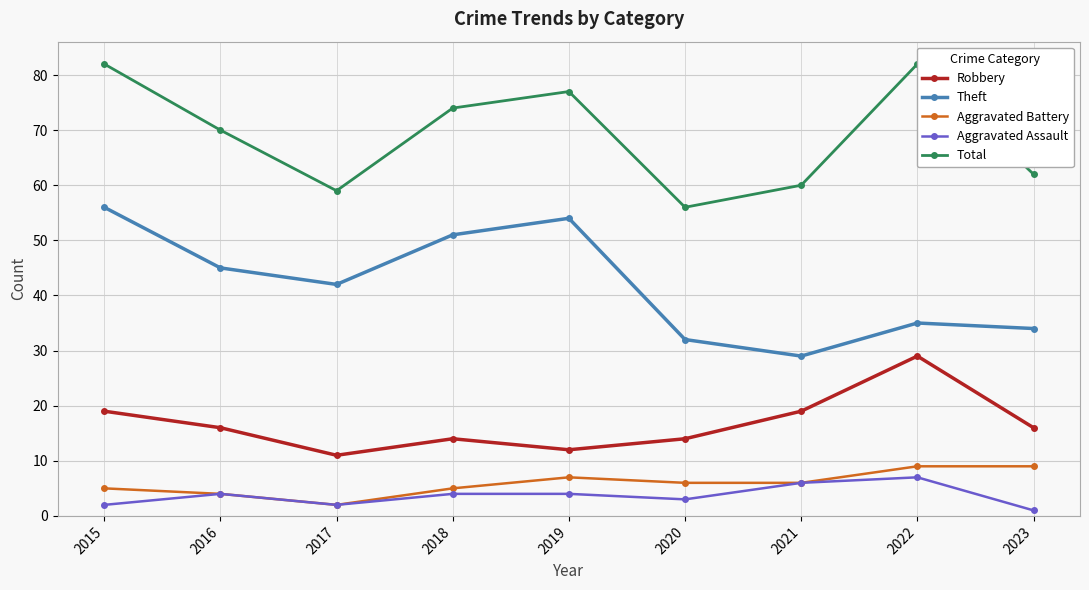

How many lines are shown in the chart?

5